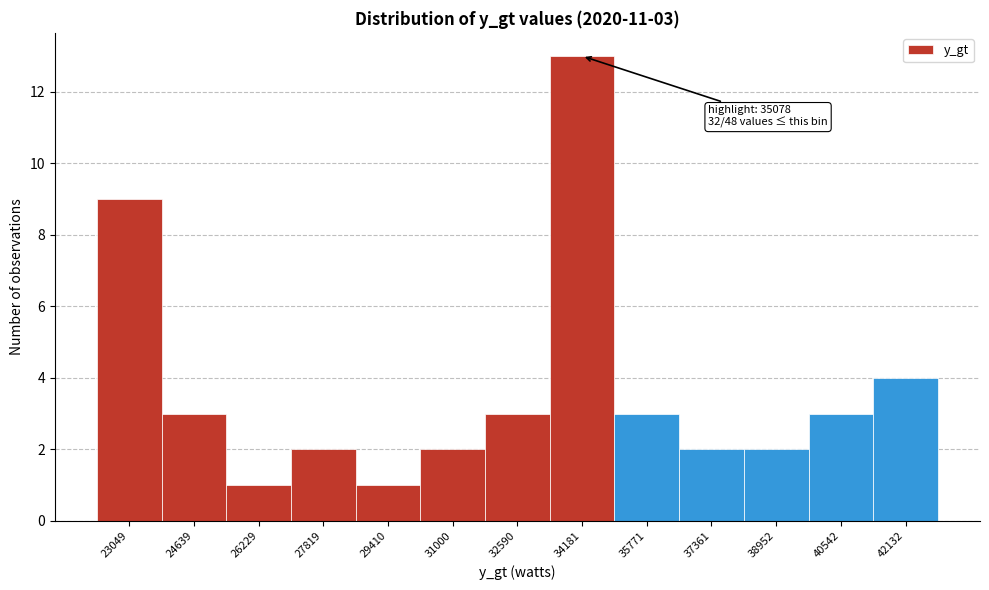

Reading left to right, transcribe all the data shown in this chart.

9	3	1	2	1	2	3	13	3	2	2	3	4